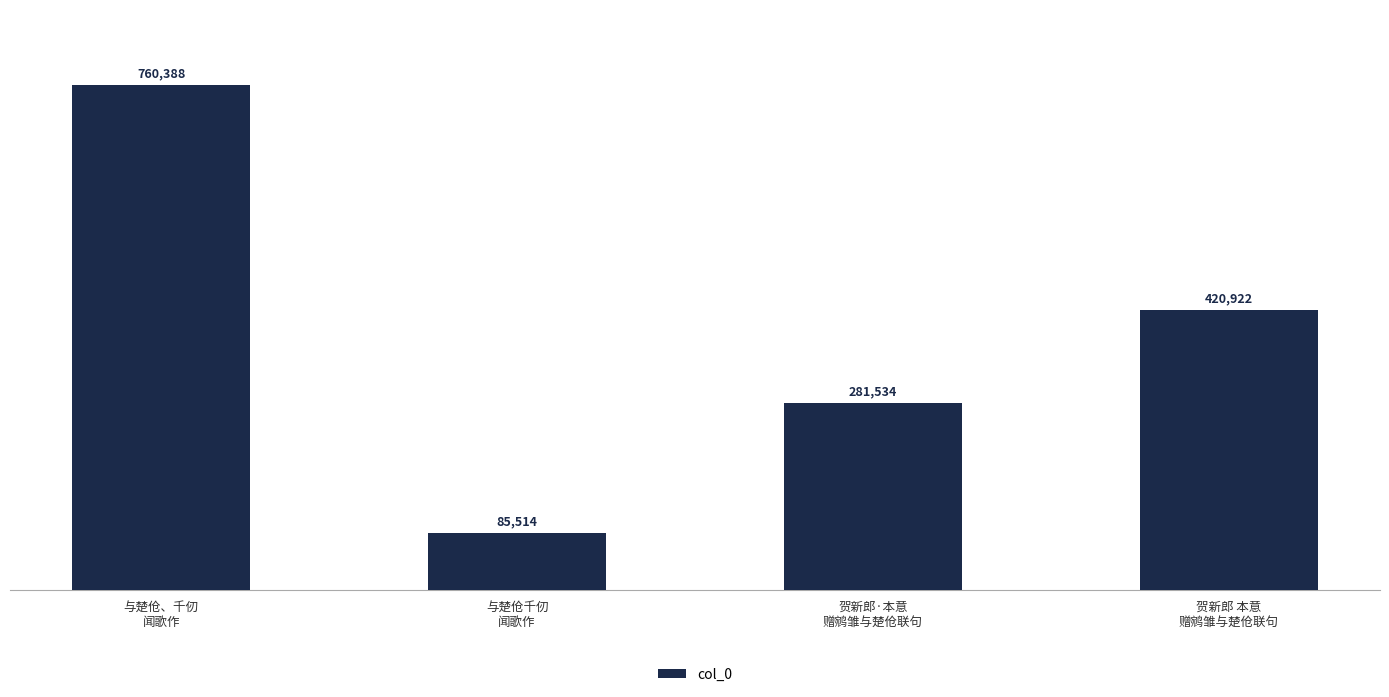

Is it true that the value at 与楚伧千仞
闻歌作 is 85514?

True